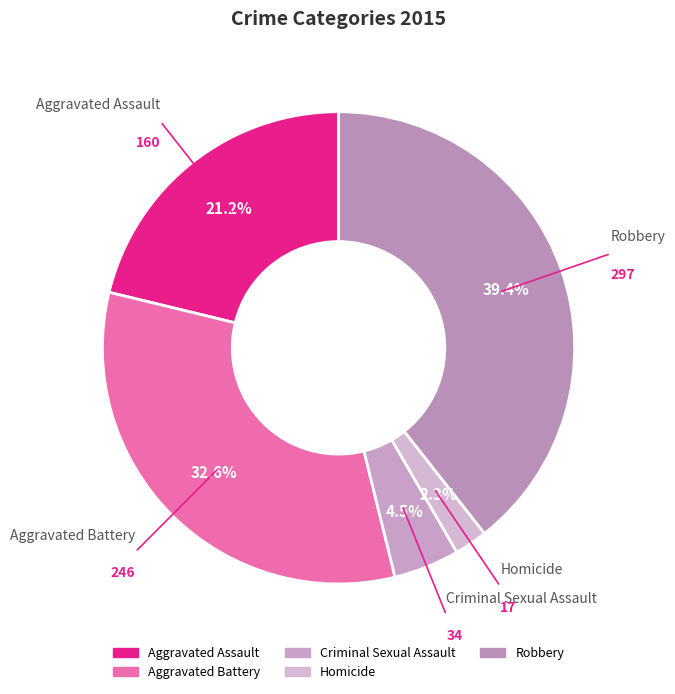

How many segments does this pie chart have?

5